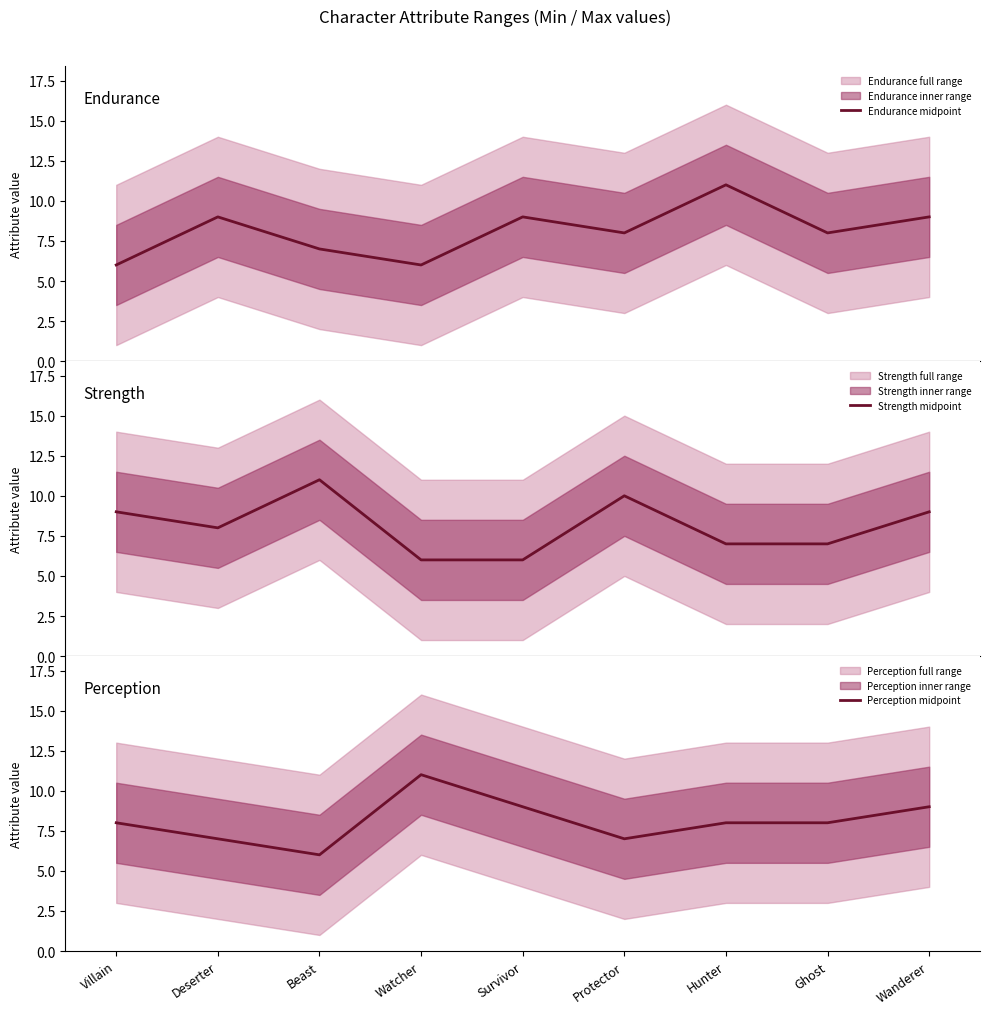

At which label does Perception midpoint first exceed 8?

Watcher